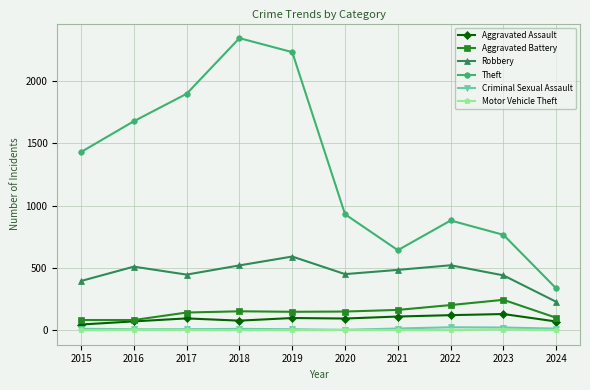

Which series has the widest spread of values?

Theft